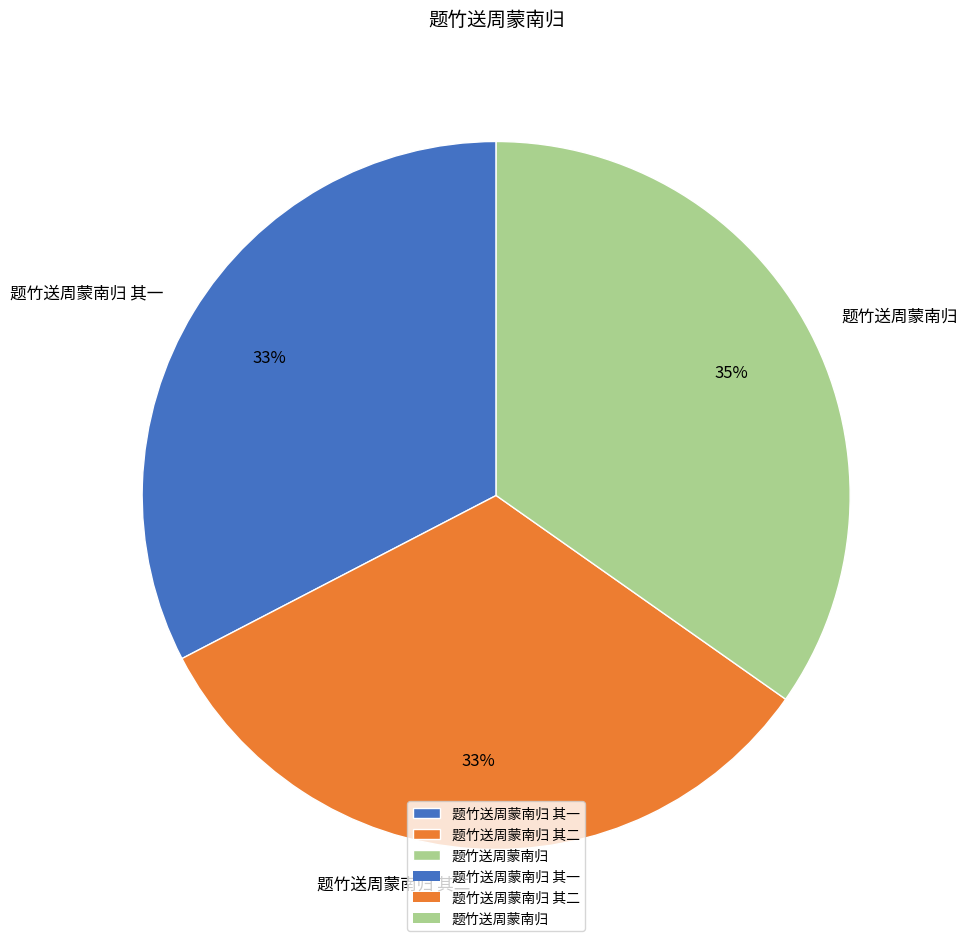

To the nearest percent, what portion does 题竹送周蒙南归 其二 represent?

33%